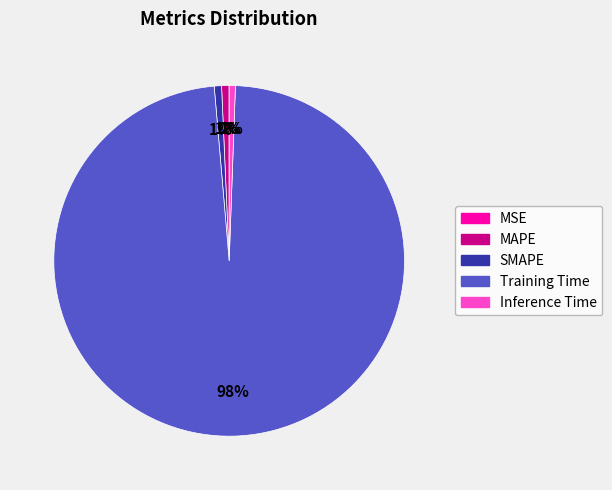

Which slice is the largest?

Training Time